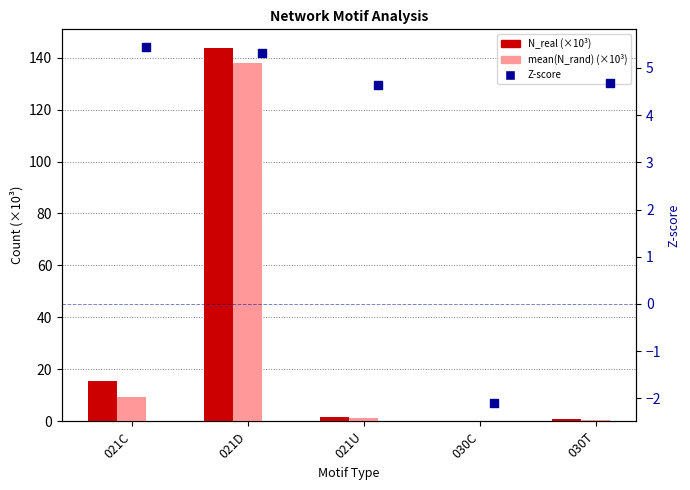

Which series has the largest Y range (max minus min)?

N_real (×10³)